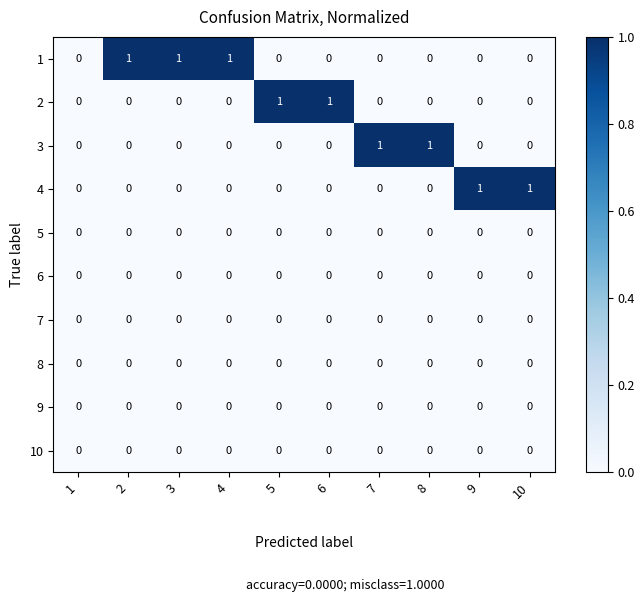

True or false: 2 has a value of 1 at 2.

False